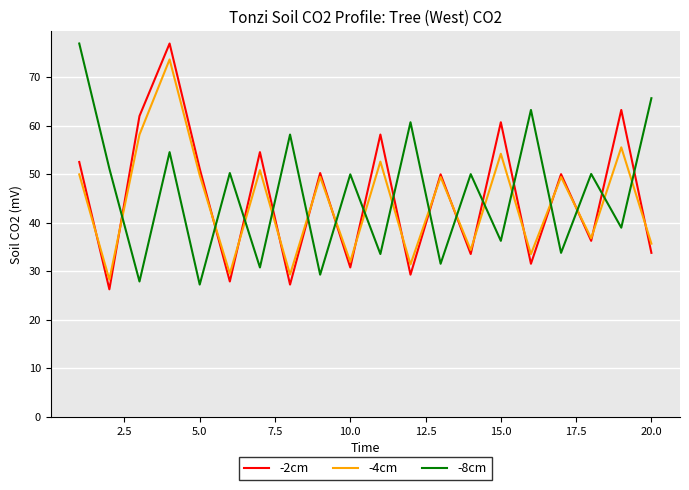

What is the greatest value displayed?

77.0